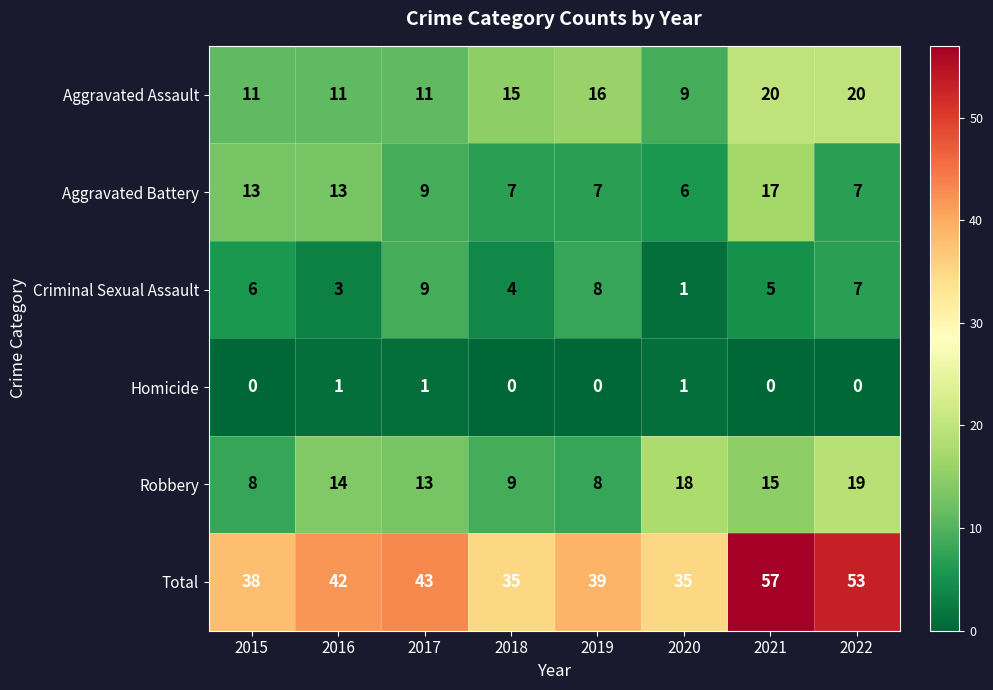

What value does the Aggravated Battery series have at 2021, to the nearest 5?

15